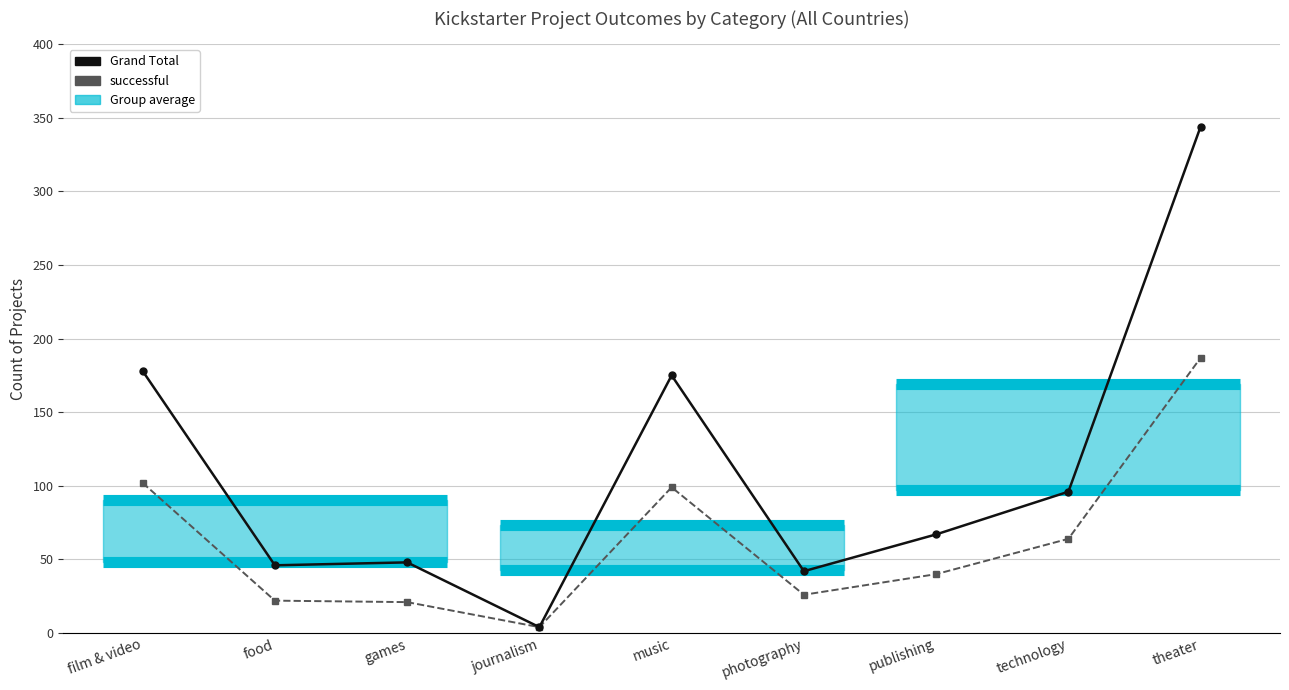

What is the sum of all Grand Total values?

1000